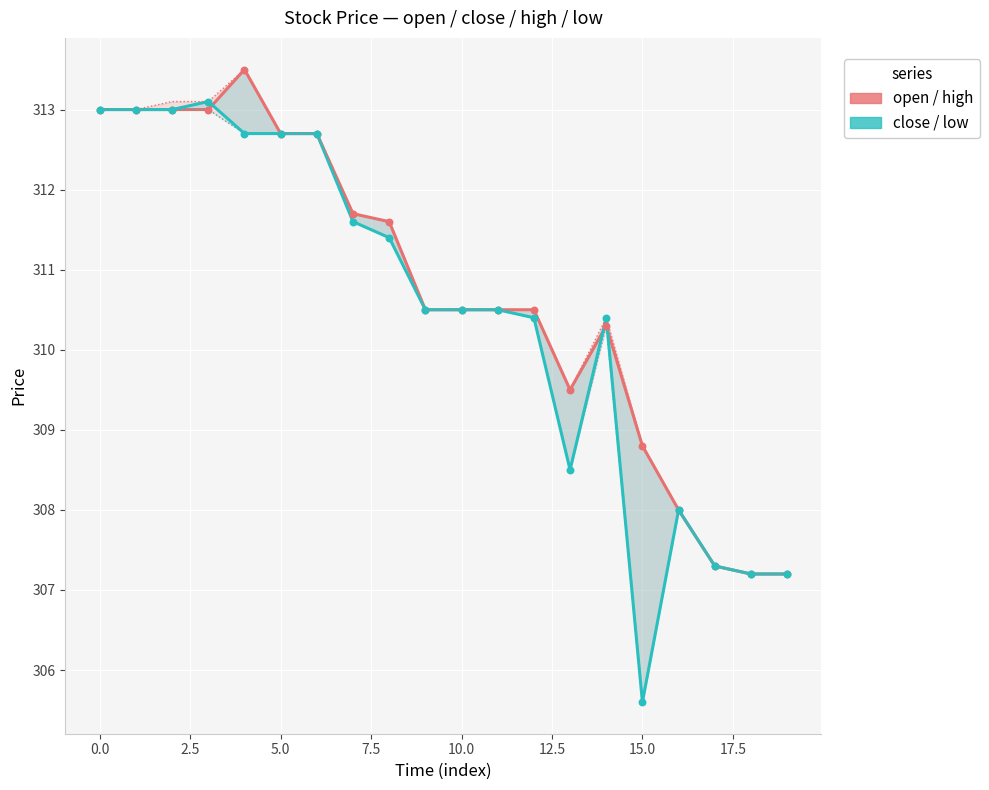

At how many categories does at least one series exceed 311?

9